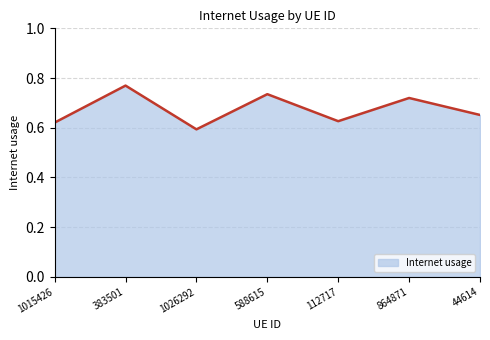

True or false: the data has more than 2 interior local peaks.

True